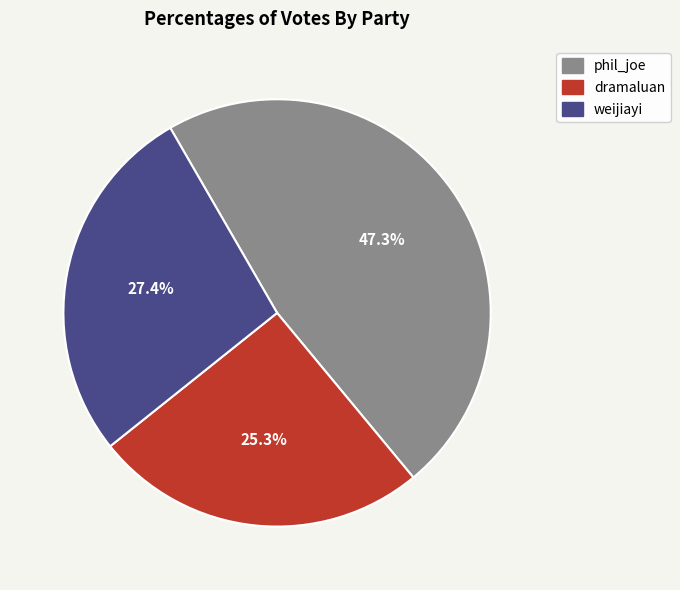

Between weijiayi and phil_joe, which is larger?

phil_joe